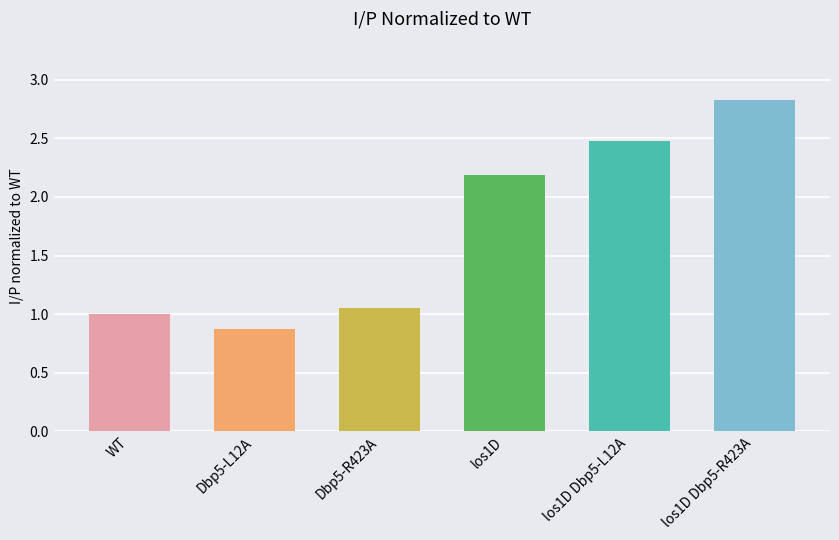

List the labels in order of value, largest first.

los1D Dbp5-R423A, los1D Dbp5-L12A, los1D, Dbp5-R423A, WT, Dbp5-L12A